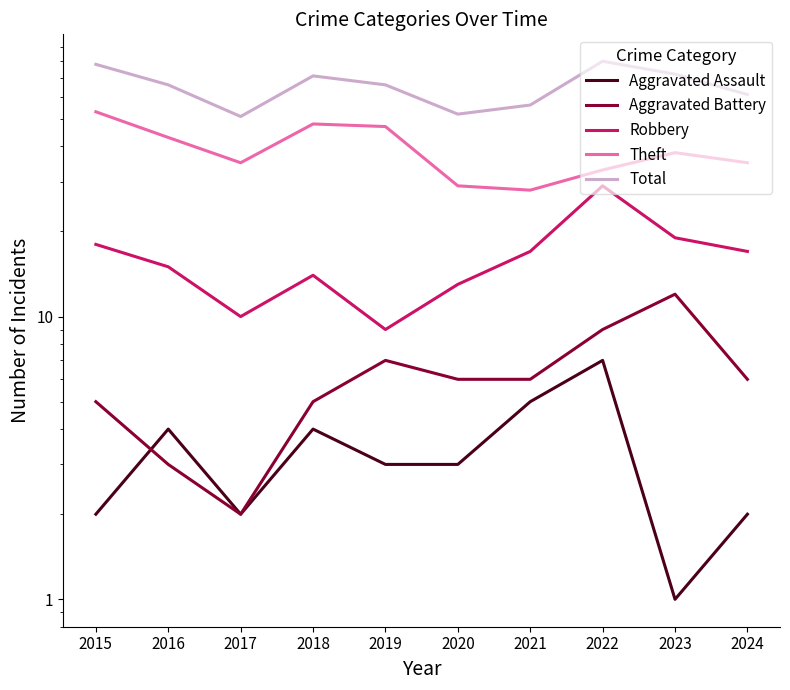

Which series has the largest total across all categories?

Total